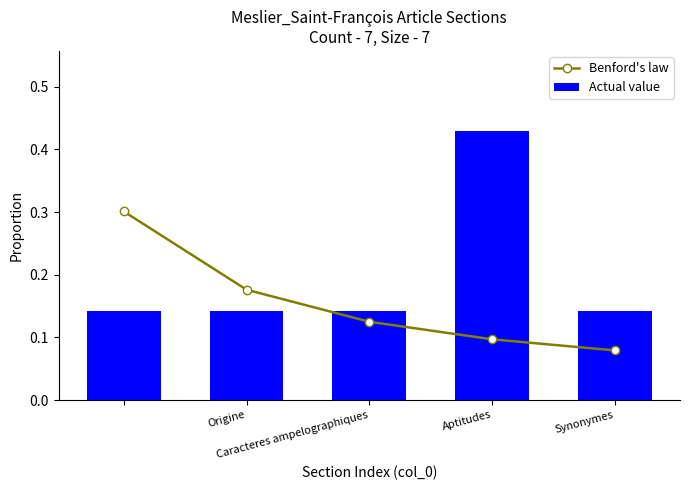

What are all the series names shown in the legend?

Benford's law, Actual value